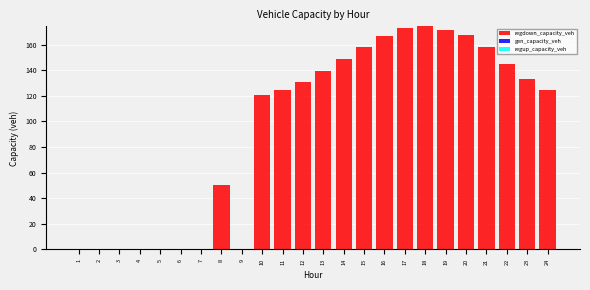

The value at 13 is 28.1. True or false?

False